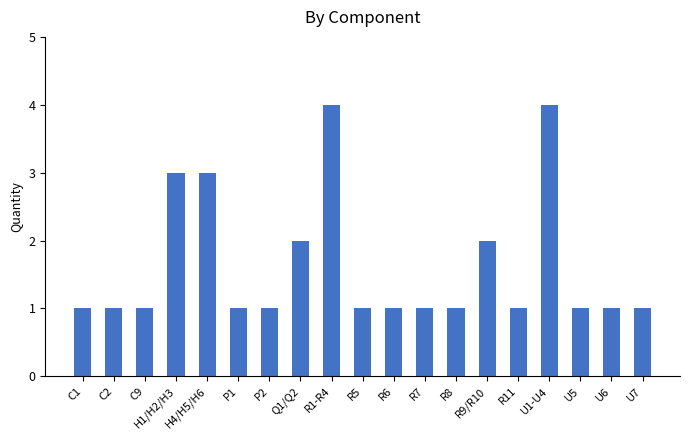

What is the label of the 7th bar from the right?

R8